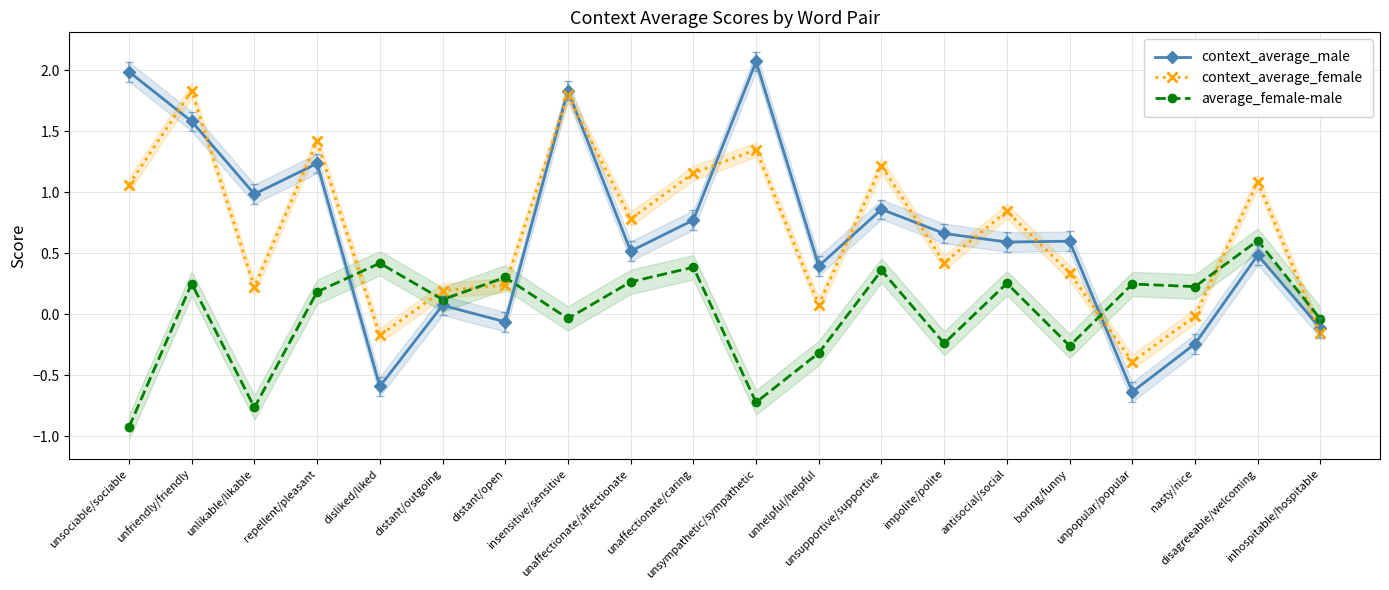

How many times do context_average_female and context_average_male cross each other?

12